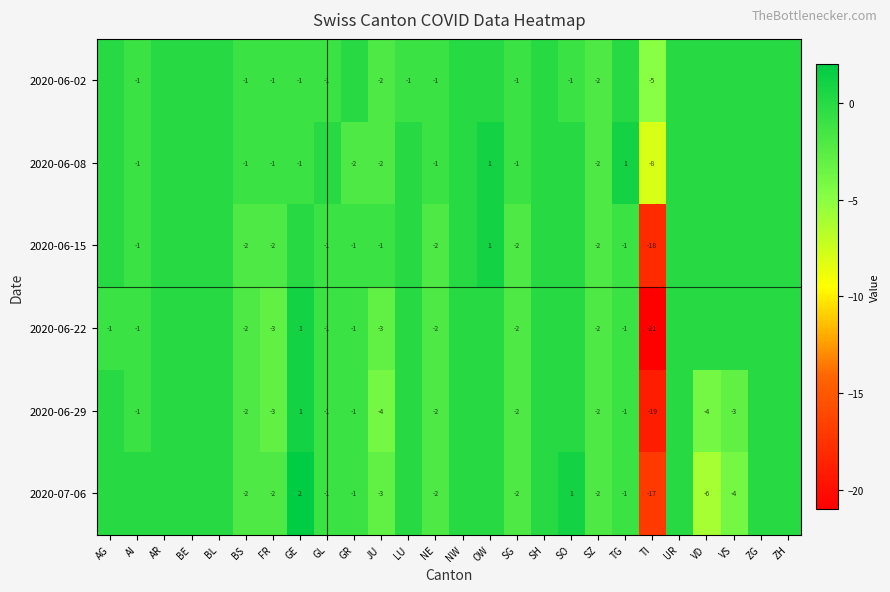

Is it true that 2020-06-22 equals -1 at AG?

True